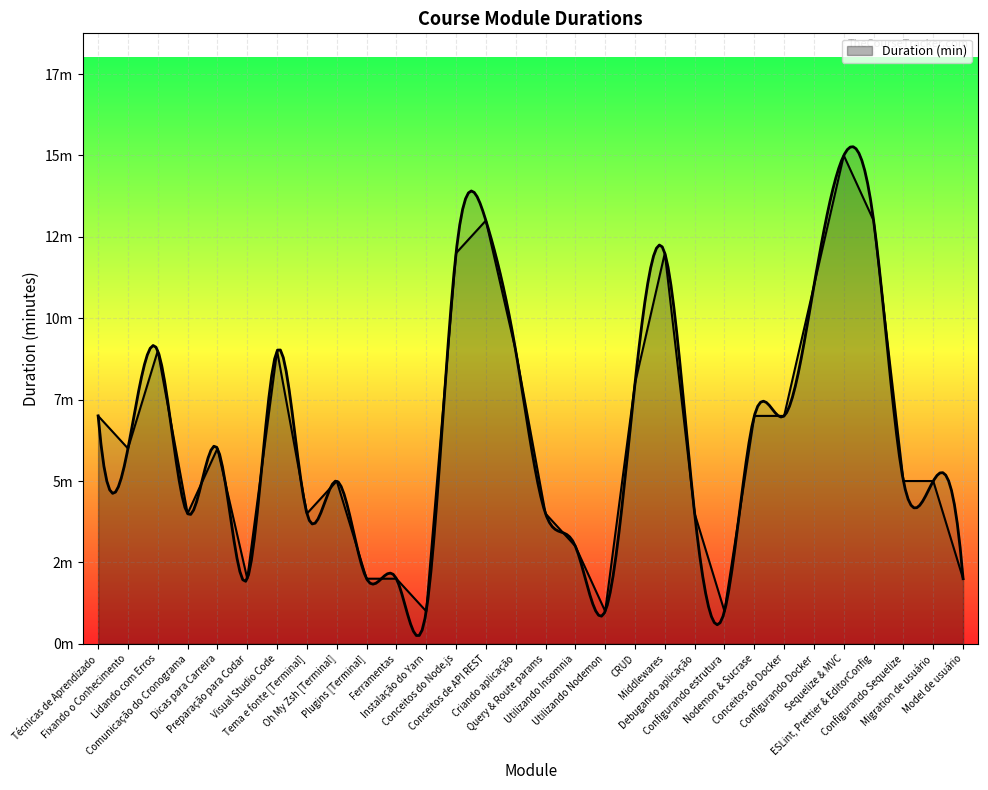

Which label corresponds to the smallest value in the chart?

Instalação do Yarn